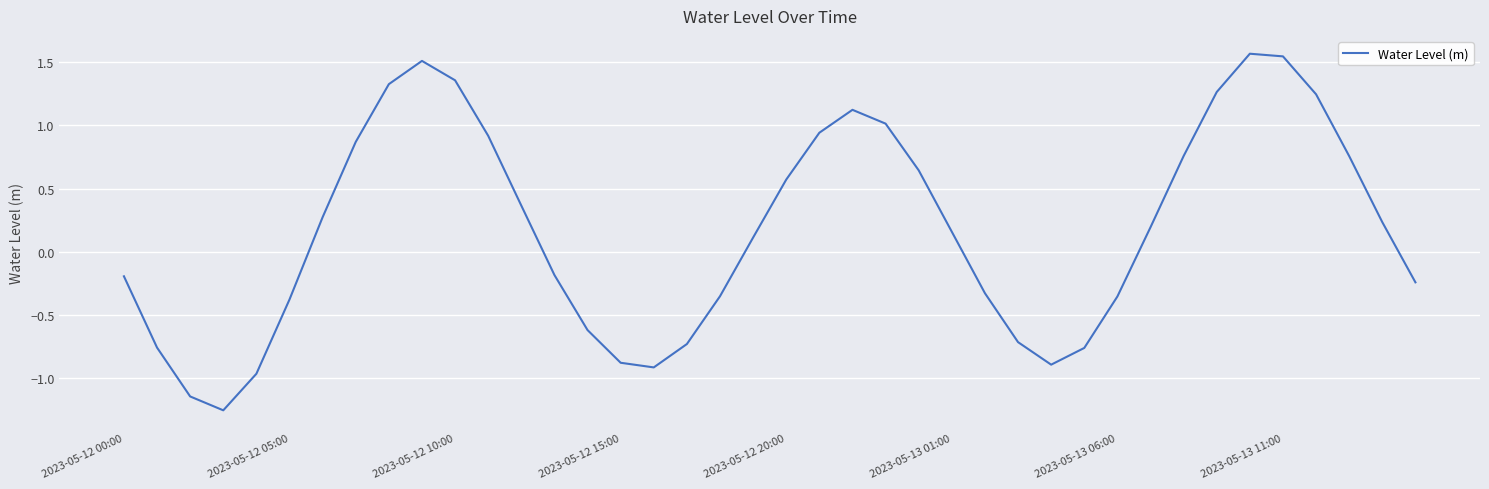

Does the chart have visible grid lines?

Yes